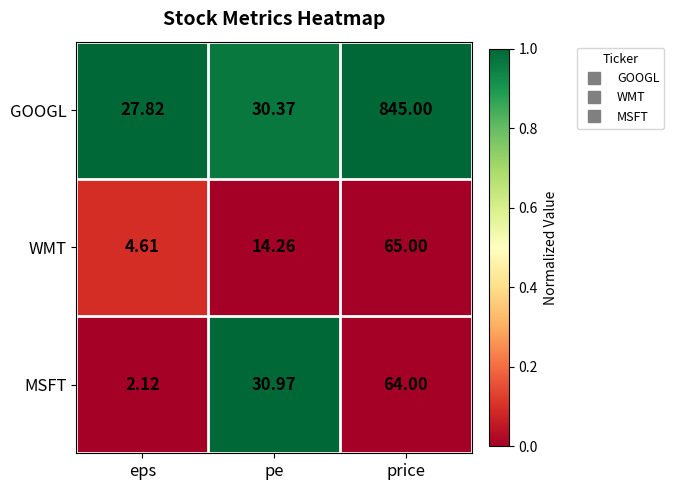

Which series has the widest spread of values?

GOOGL